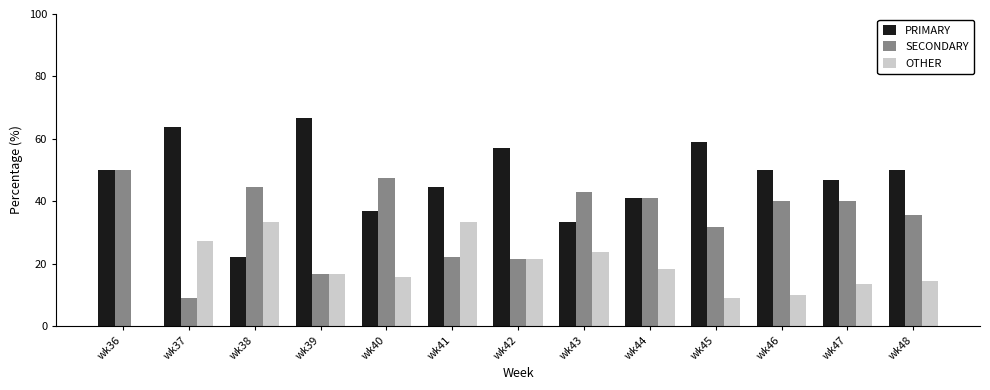

What is the greatest value displayed?

66.7